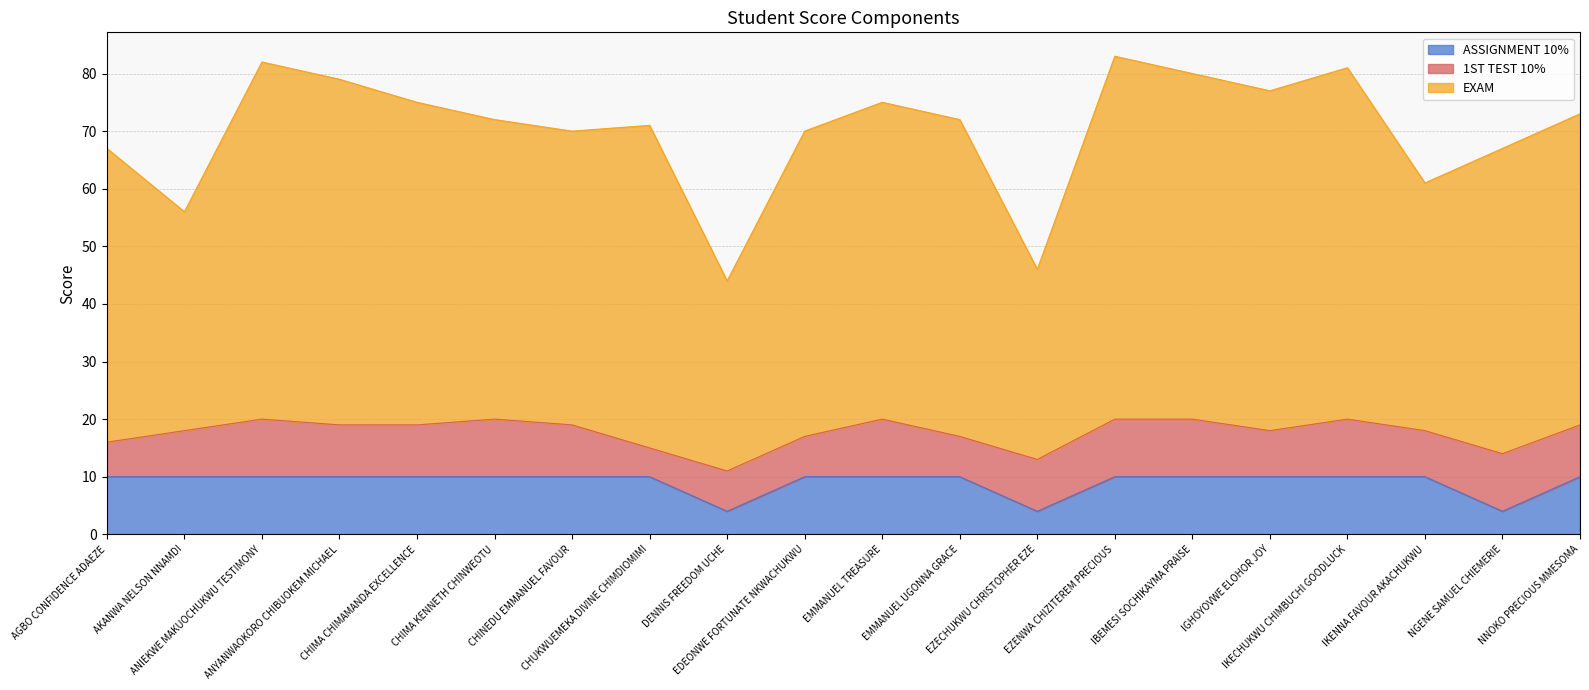

What is the average value of the ASSIGNMENT 10% series?

9